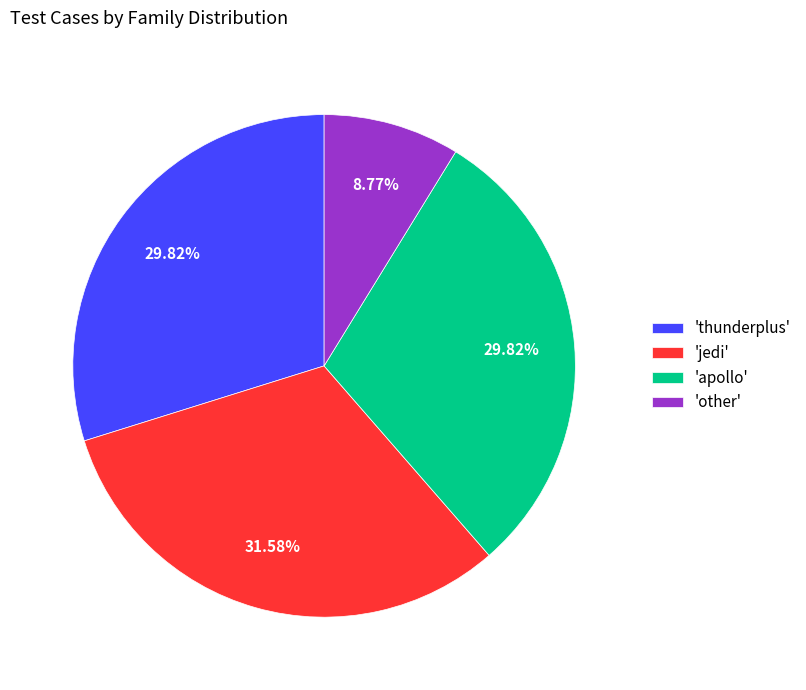

Is 'jedi' the majority of the pie?

No